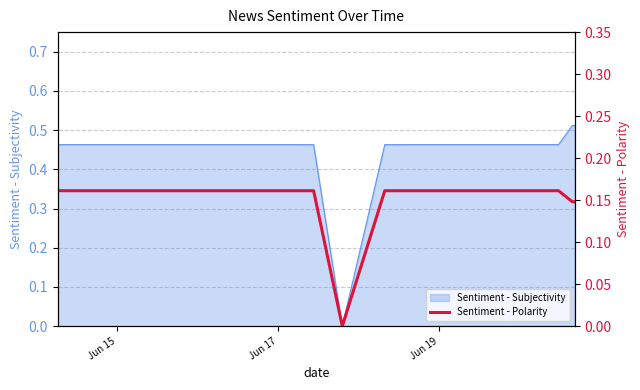

True or false: the data shows 0.1 at 11.

False